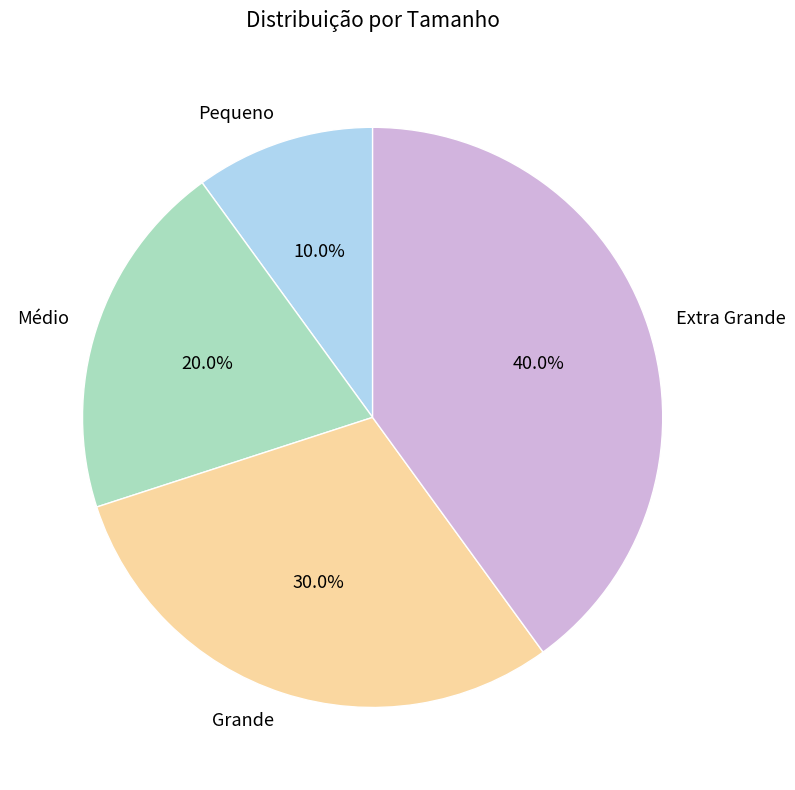

Rank the categories by value from highest to lowest.

Extra Grande, Grande, Médio, Pequeno